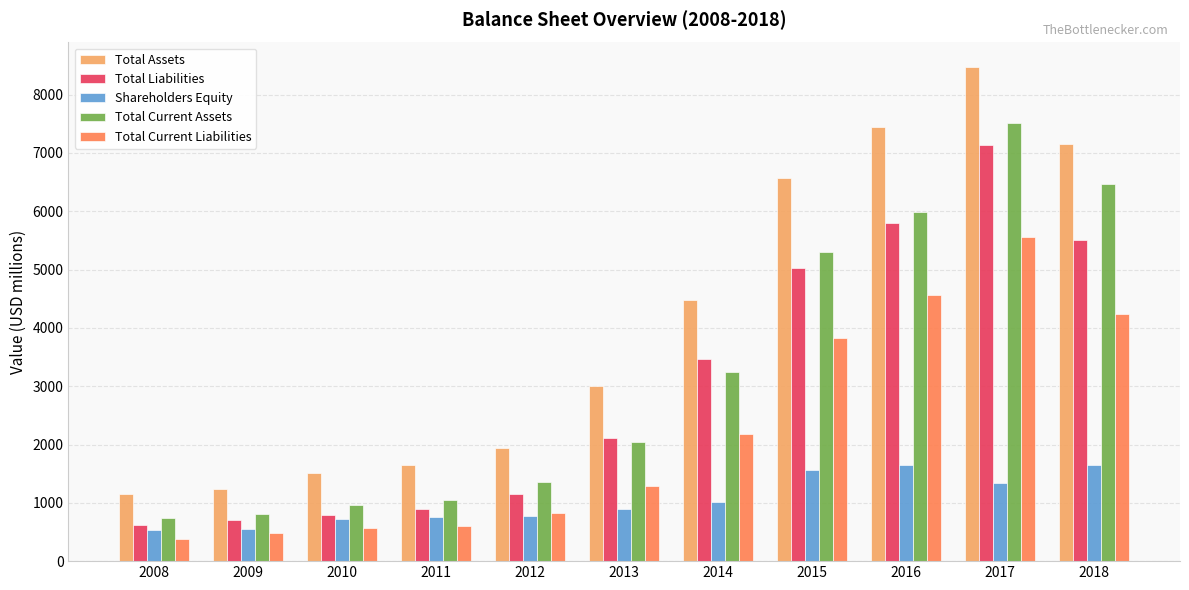

What is the lowest value of the Total Current Assets series?

733